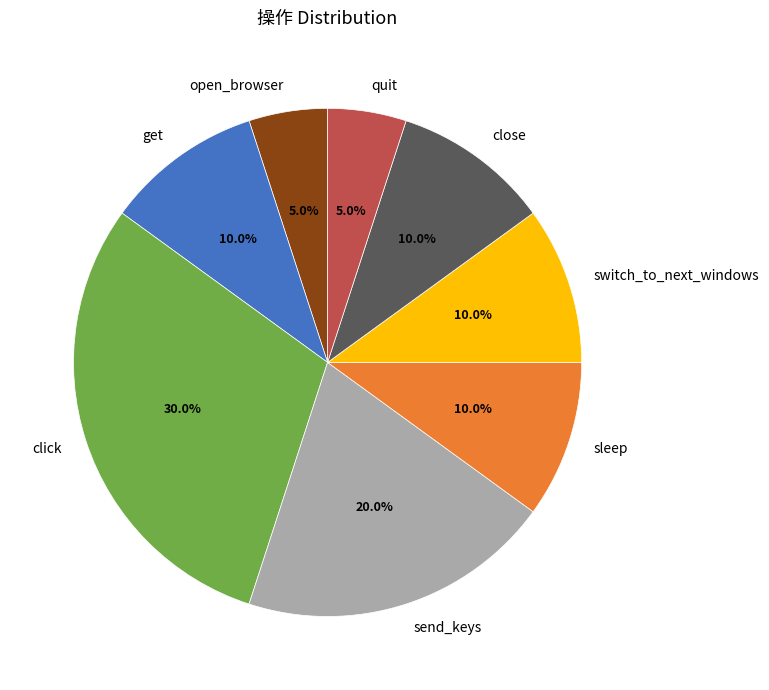

What is the ratio of the value at sleep to the value at quit?

2.0